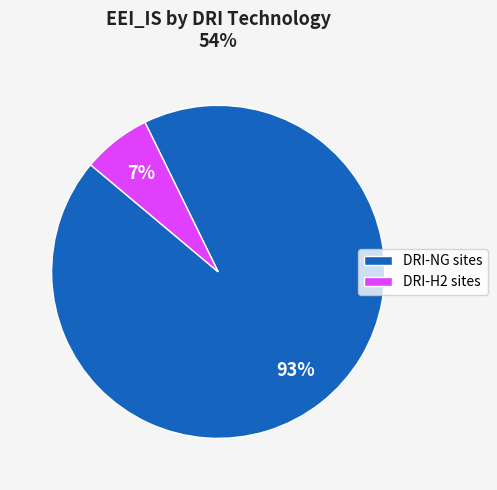

True or false: DRI-NG sites accounts for 99% of the total.

False